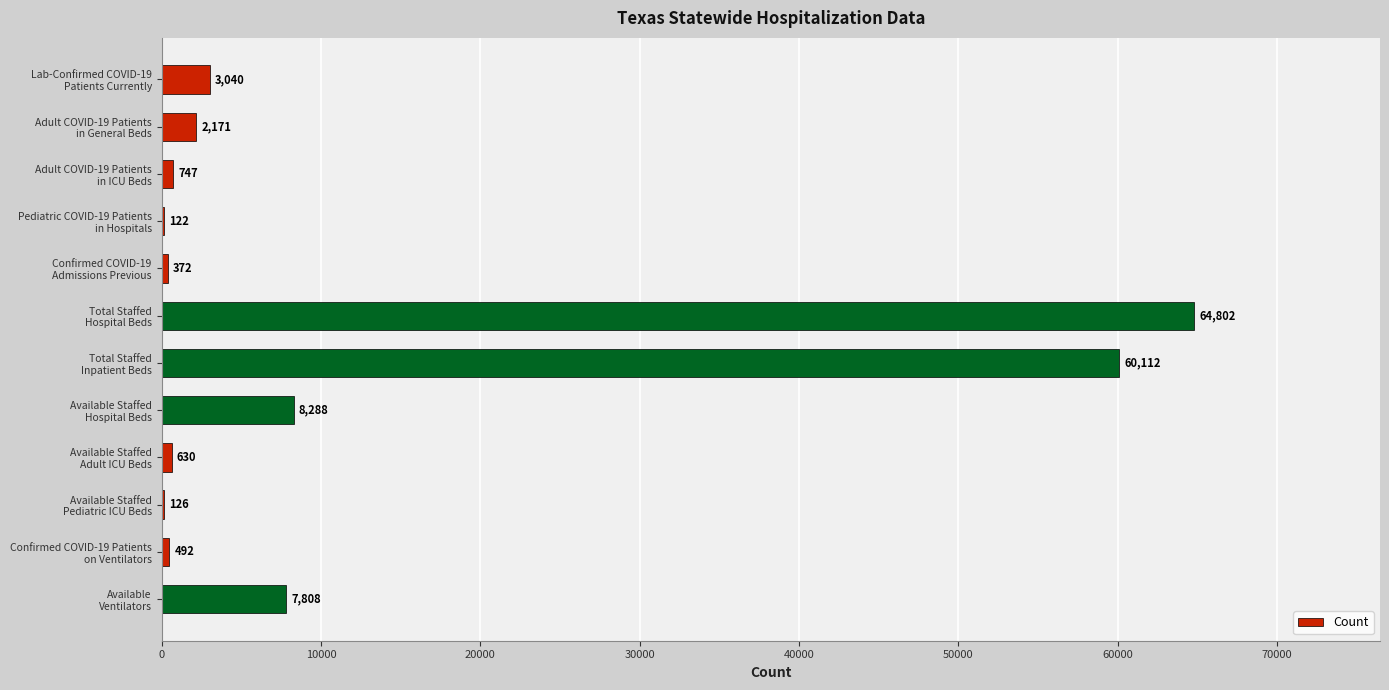

What is the greatest value displayed?

64802